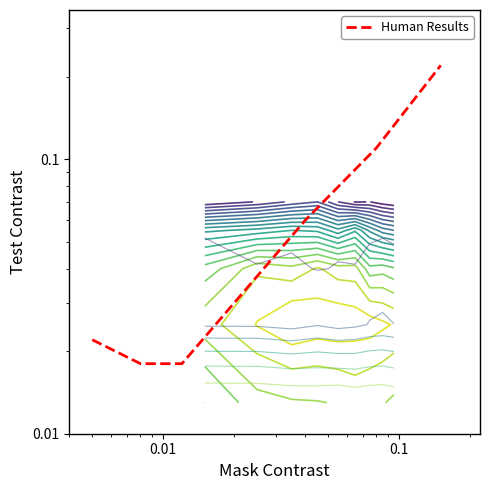

Reading right to left, what are all the values shown in this chart?

0.2	0.1	0.1	0.0	0.0	0.0	0.0